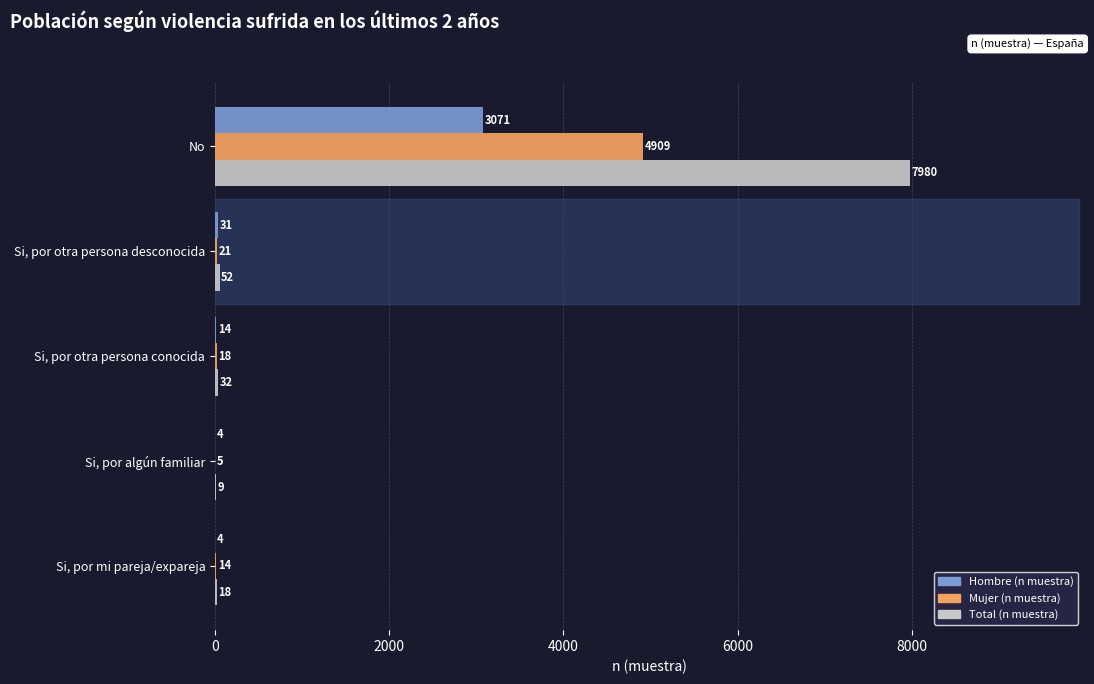

The value of Hombre (n muestra) at Si, por mi pareja/expareja is 4. True or false?

True